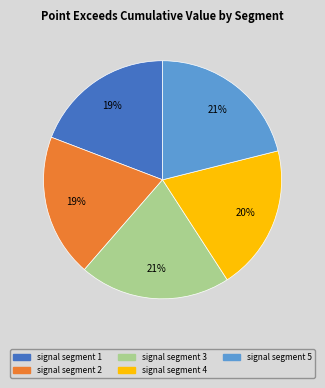

To the nearest percent, what portion does signal segment 5 represent?

21%